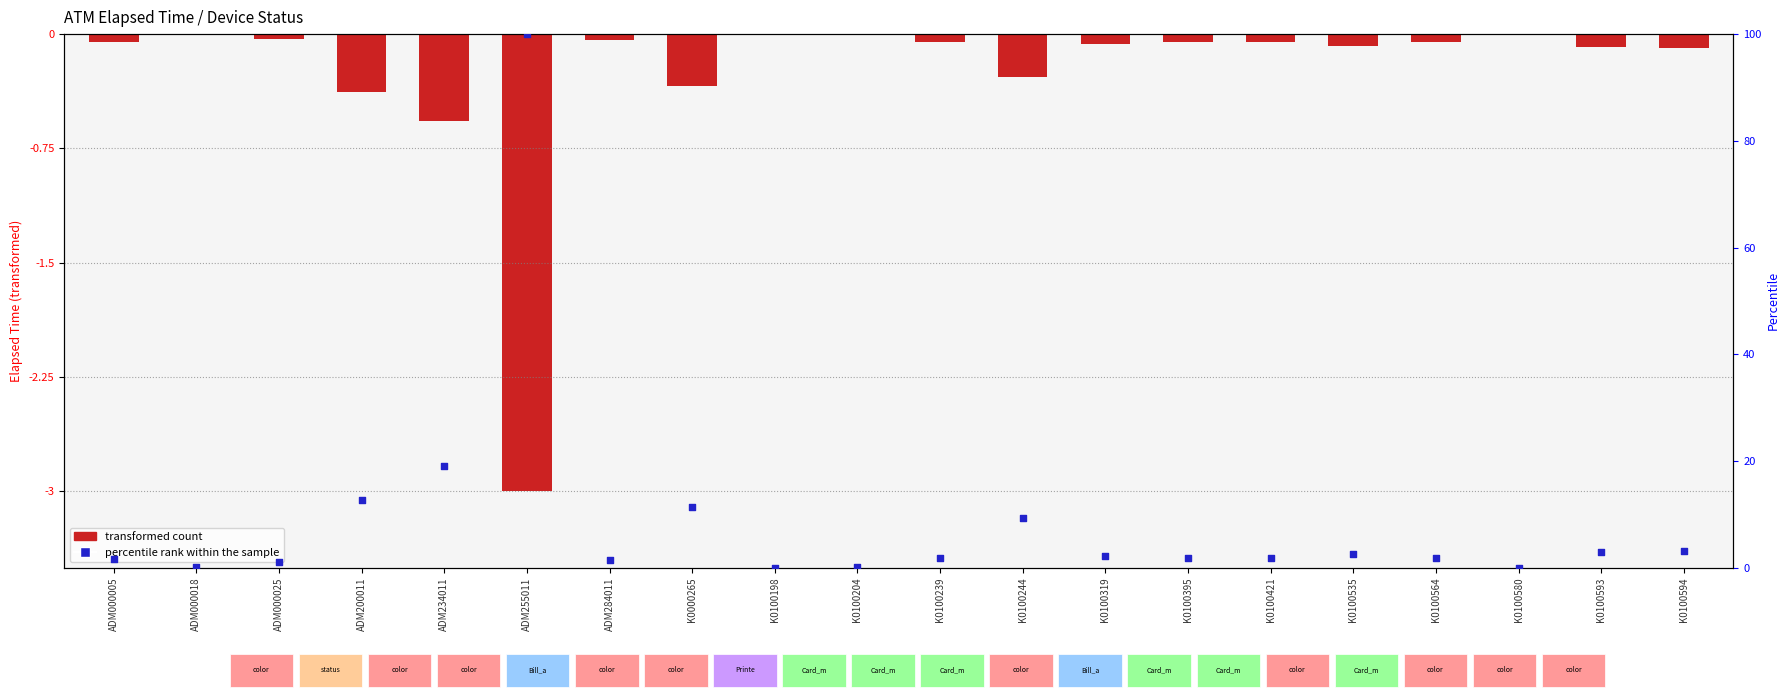

Which series reaches the maximum Y coordinate?

percentile rank within the sample